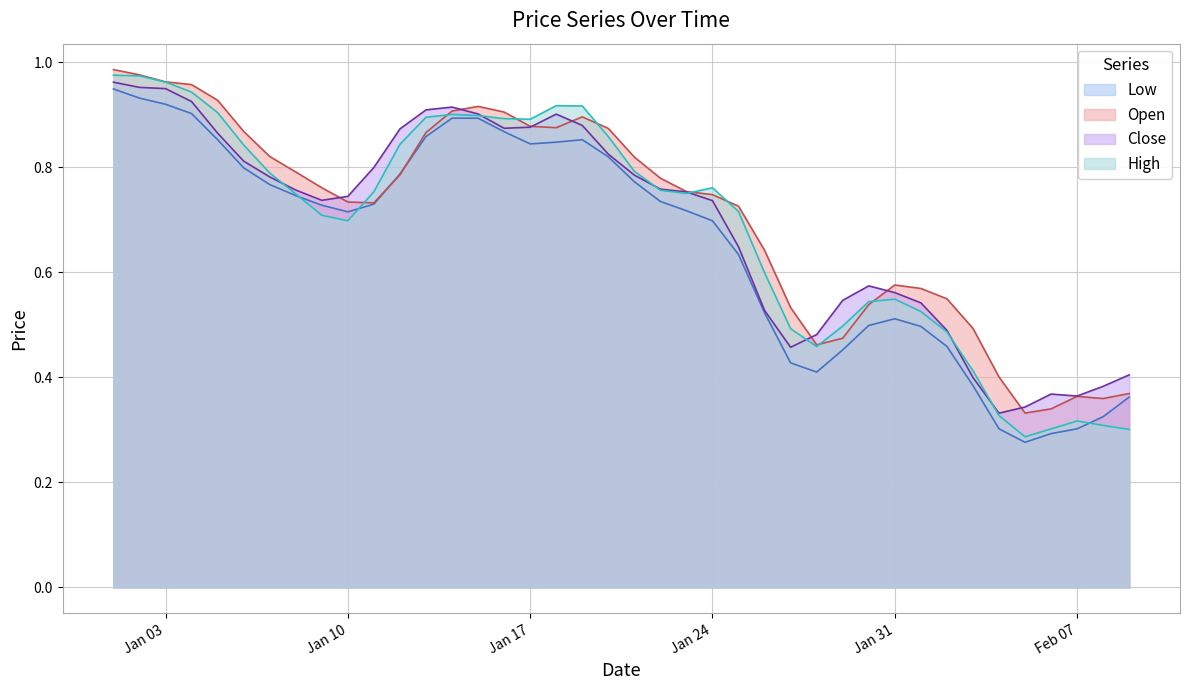

Which series has the widest spread of values?

High